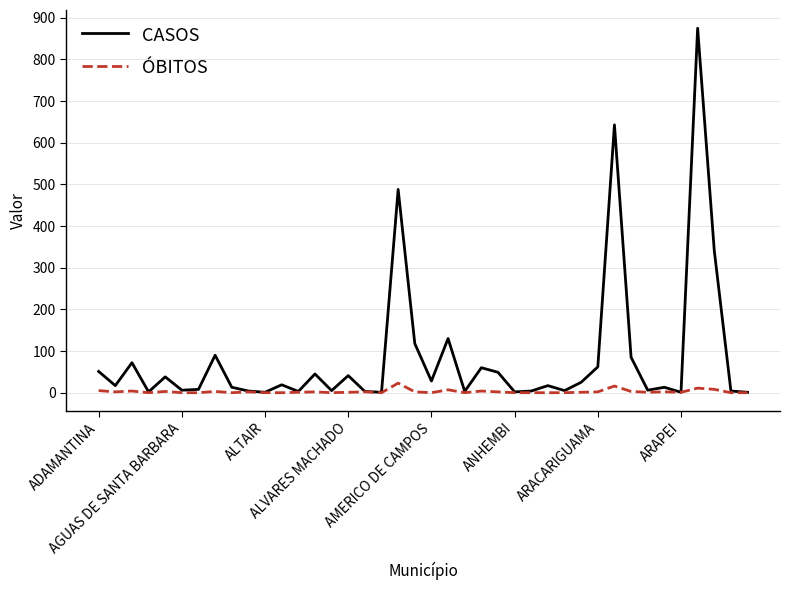

True or false: ÓBITOS has more than 1 interior local peaks.

True